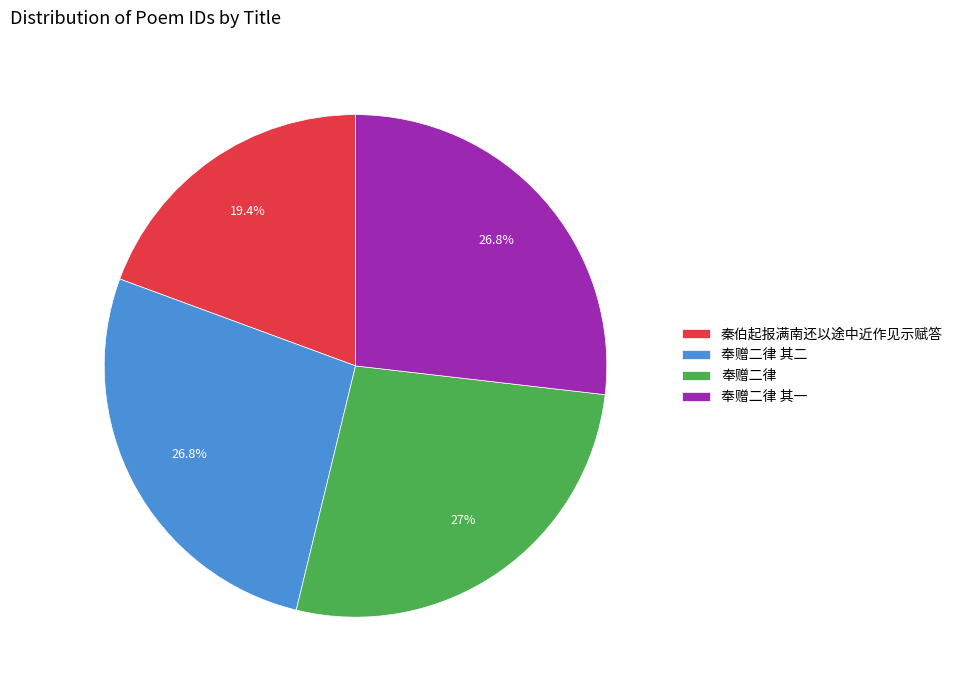

Between 秦伯起报满南还以途中近作见示赋答 and 奉赠二律 其二, which is larger?

奉赠二律 其二